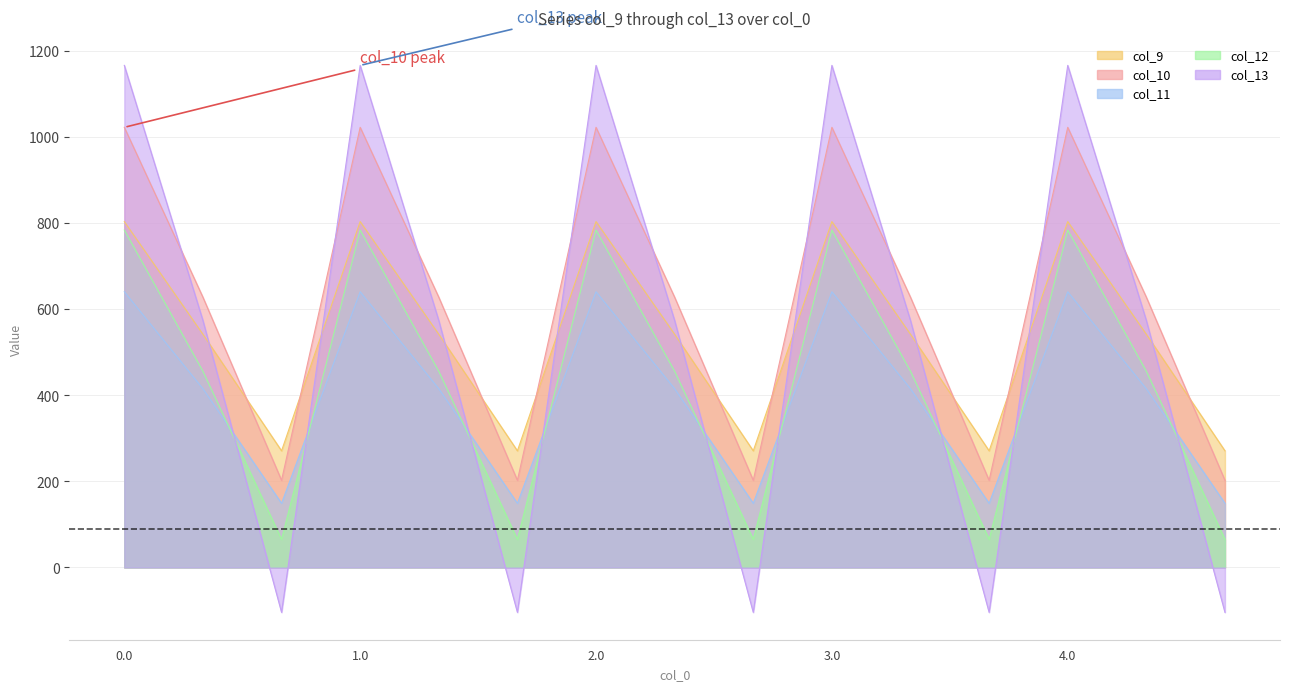

In col_9, how many points are lower than both neighbors (excluding endpoints)?

4